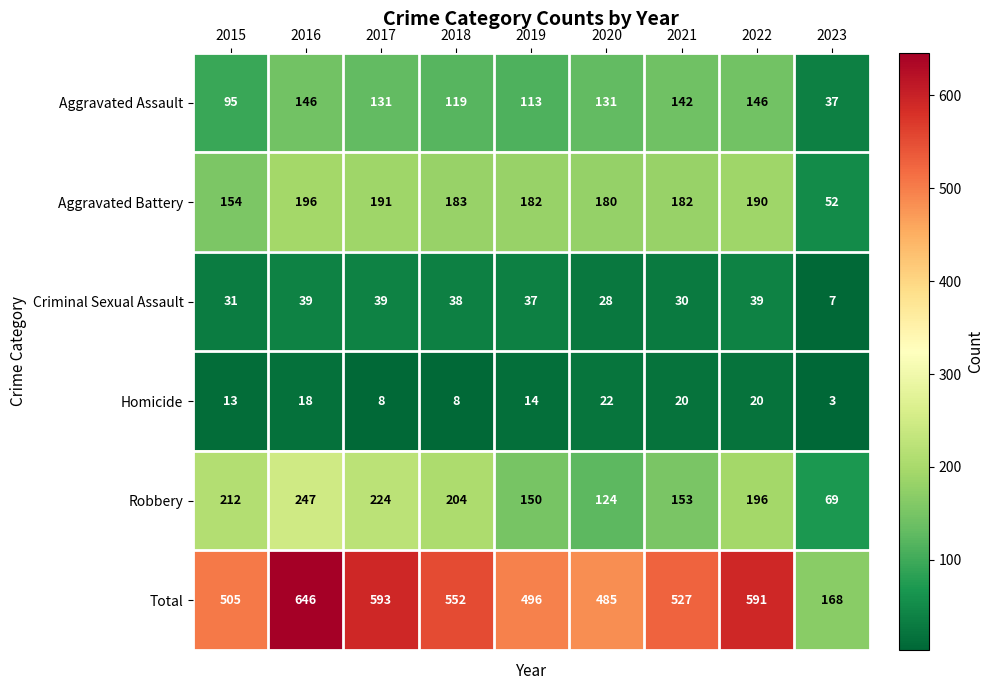

Which series has the largest total across all categories?

Total